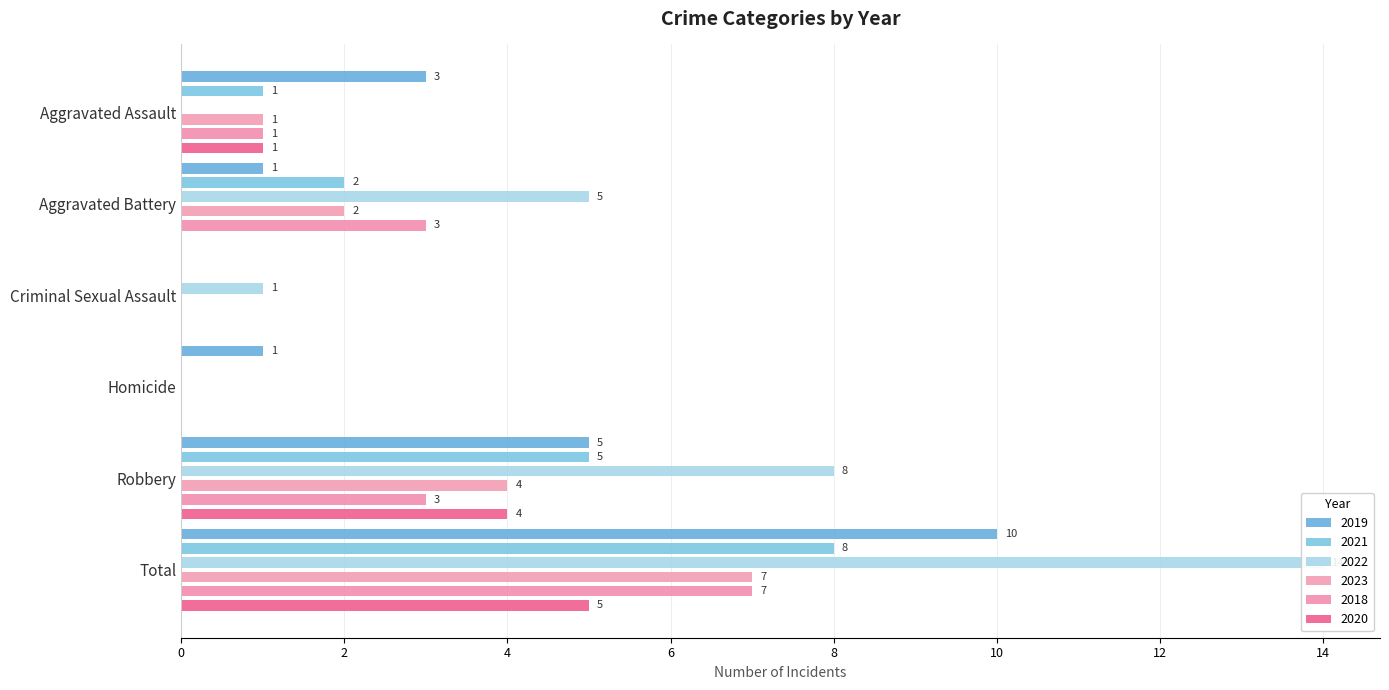

Are the bars grouped side by side (vs. stacked)?

Yes